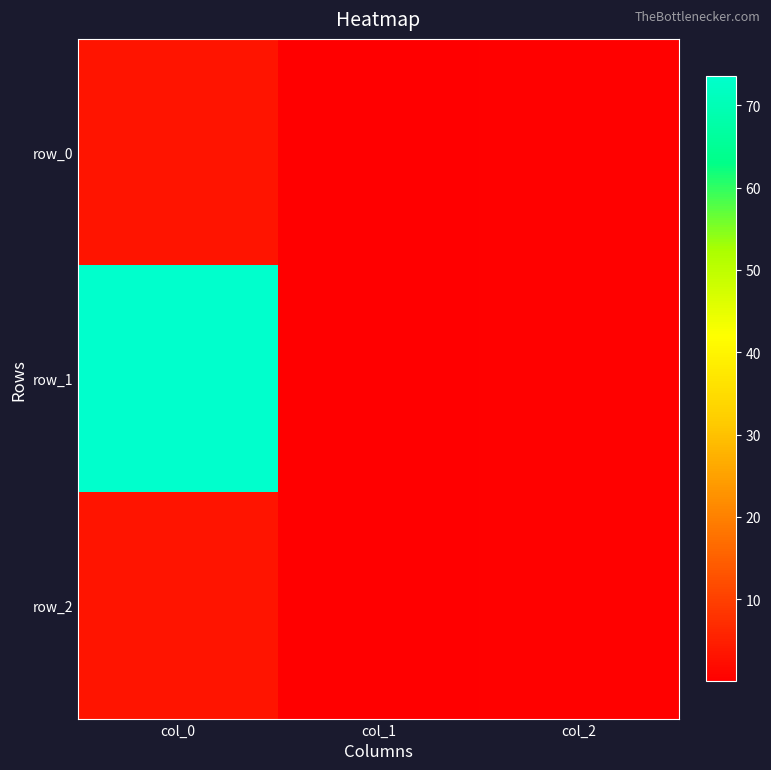

What is the total value across all series at col_2?

1.2